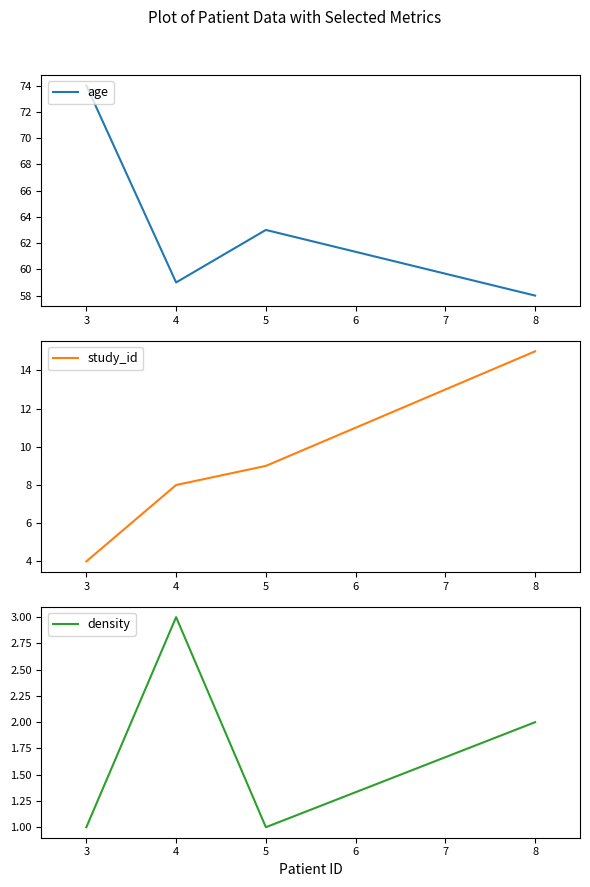

Is it true that density equals 1 at 5?

True